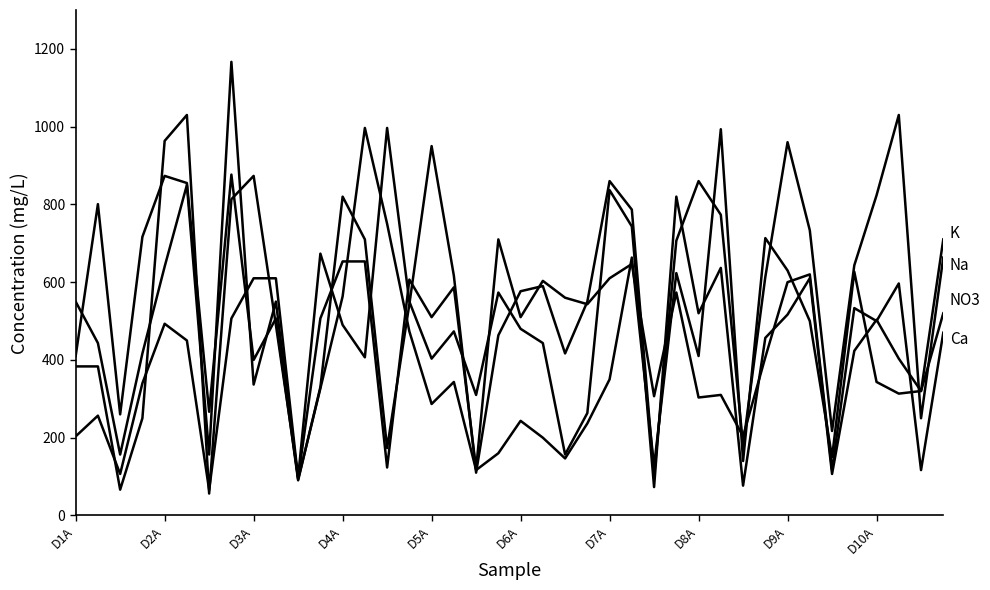

Reading left to right, list all the values displayed in this chart.

NO3: 383.3	383.3	66.3	250.0	963.3	1030.0	56.3	813.3	873.3	490.0	99.0	673.3	490.0	406.7	996.7	550.0	403.3	473.3	310.0	573.3	480.0	443.3	156.7	263.3	836.7	743.3	73.0	820.0	520.0	636.7	76.7	456.7	516.7	610.0	106.7	423.3	503.3	403.3	320.0	520.0
Ca: 203.3	256.7	106.7	340.0	493.0	450.0	65.3	506.7	610.0	610.0	96.0	506.7	653.3	653.3	123.3	606.7	510.0	586.7	120.0	710.0	510.0	603.3	560.0	543.3	610.0	646.7	306.7	573.3	303.3	310.0	203.3	406.7	600.0	620.0	116.7	533.3	500.0	596.7	116.7	470.0
K: 410.0	800.7	260.0	716.7	873.3	855.0	266.7	876.7	400.0	506.7	90.3	330.0	820.0	710.0	173.3	543.3	950.0	616.7	110.0	463.3	576.7	590.0	416.7	550.0	860.0	786.7	103.3	706.7	860.0	773.3	180.0	613.3	960.0	733.3	217.3	643.3	823.3	1030.0	250.0	663.3
Na: 550.0	443.3	156.7	416.7	640.0	850.0	156.7	1166.7	336.7	550.0	93.0	326.7	563.3	996.7	750.0	473.3	286.7	343.3	116.7	160.0	243.3	200.0	146.7	236.7	350.0	663.3	126.7	623.3	410.0	993.3	140.0	713.3	630.0	500.0	150.0	626.7	343.3	313.3	320.0	710.0